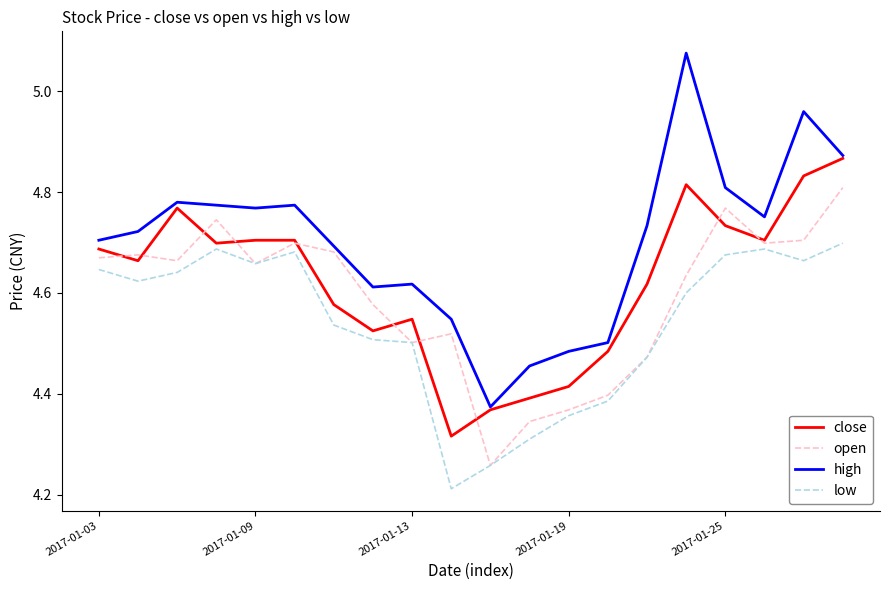

Which series has the largest range (max minus min)?

high